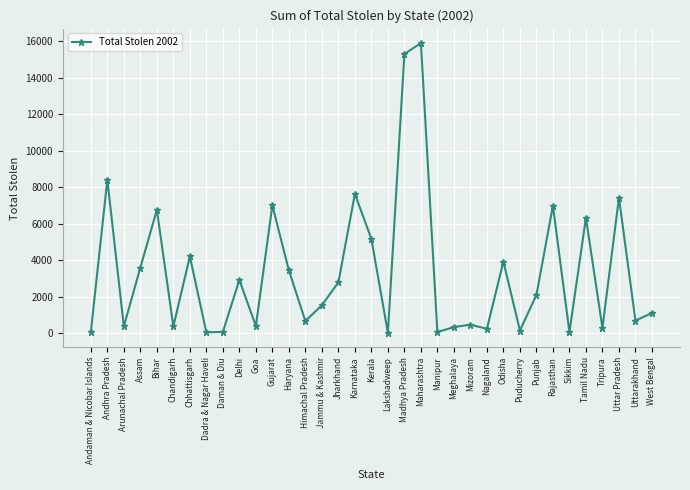

Does the chart have visible grid lines?

Yes